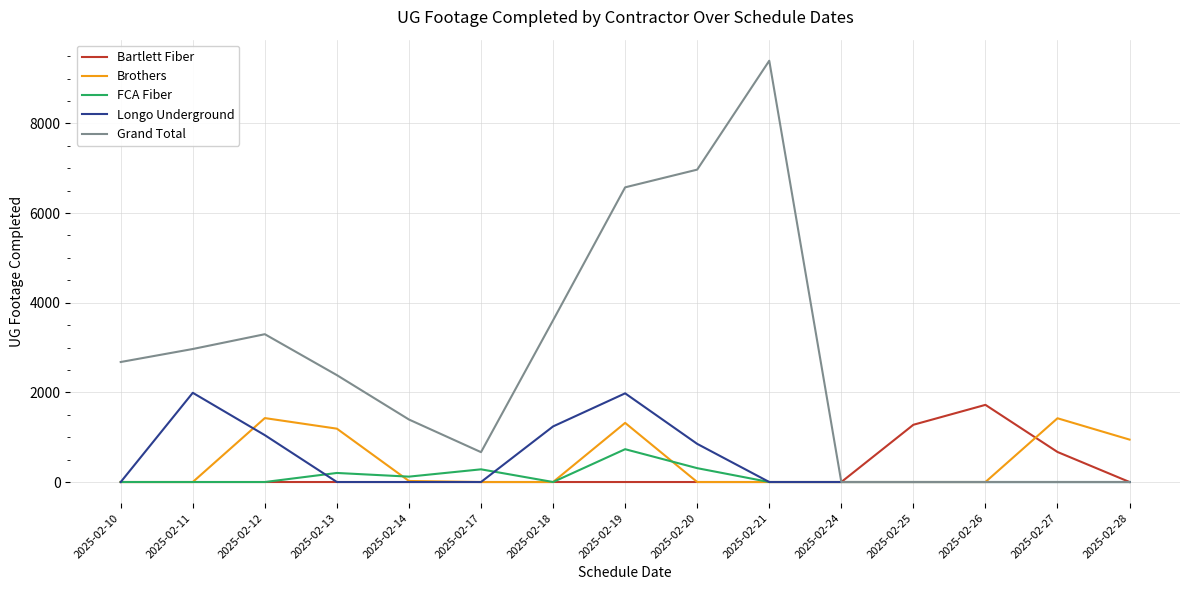

Count the number of data series in this chart.

5